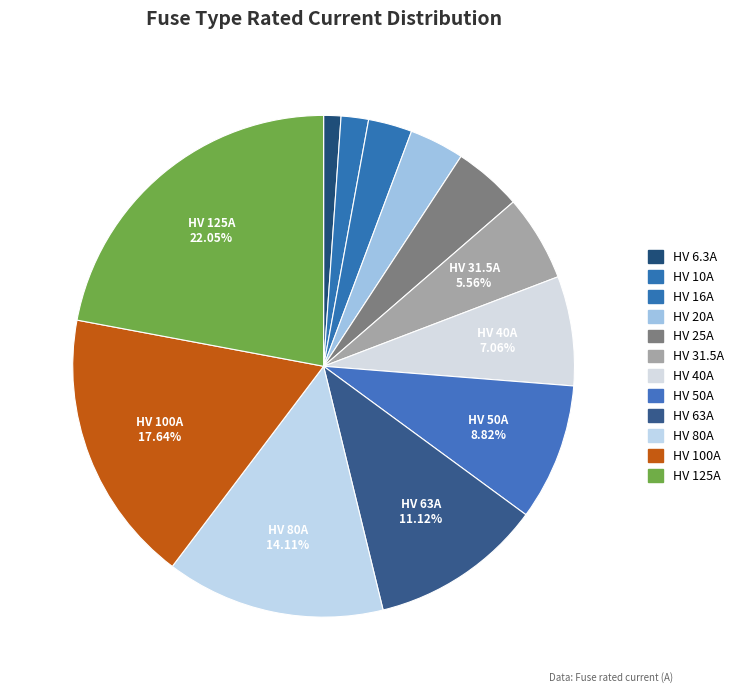

Is it true that HV 125A is 22% of the pie?

True